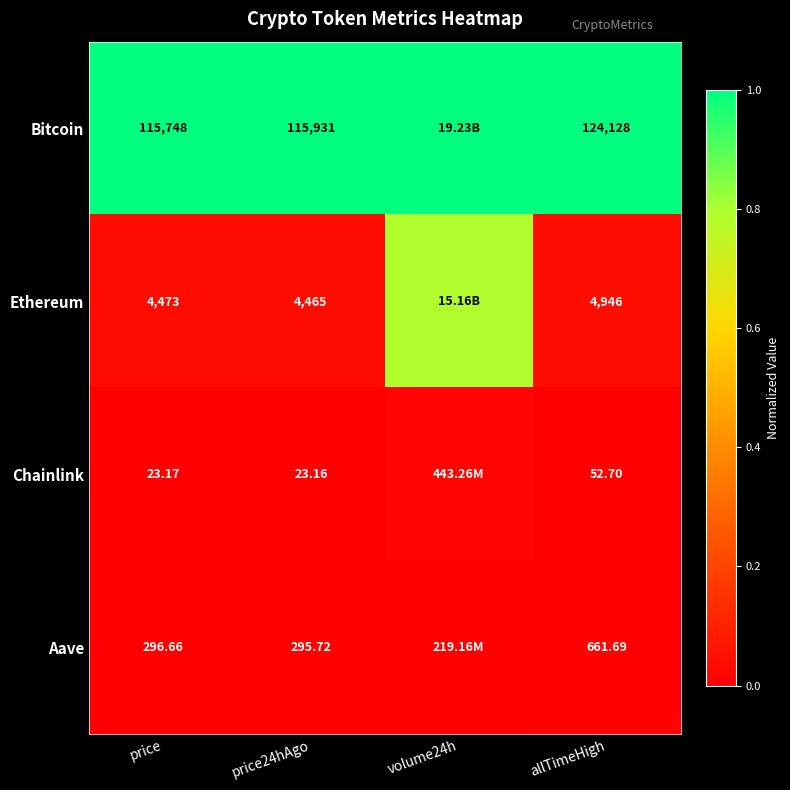

Rank the series at price from lowest to highest value.

Chainlink, Aave, Ethereum, Bitcoin